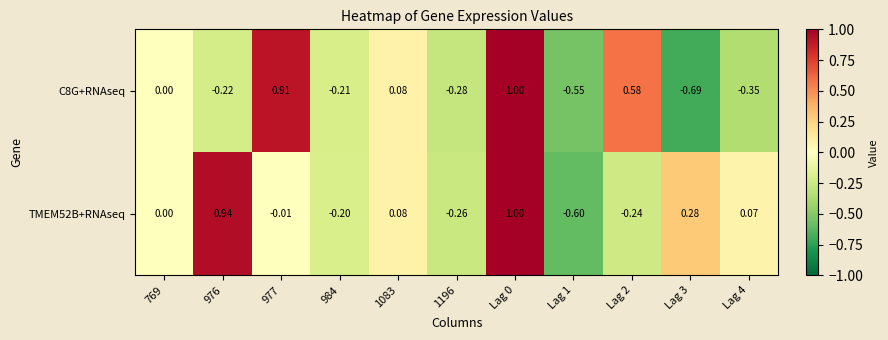

Reading right to left, transcribe all the data shown in this chart.

C8G+RNAseq: Lag 4=-0.3	Lag 3=-0.7	Lag 2=0.6	Lag 1=-0.6	Lag 0=1.0	1196=-0.3	1083=0.1	984=-0.2	977=0.9	976=-0.2	769=0.0
TMEM52B+RNAseq: Lag 4=0.1	Lag 3=0.3	Lag 2=-0.2	Lag 1=-0.6	Lag 0=1.0	1196=-0.3	1083=0.1	984=-0.2	977=-0.0	976=0.9	769=0.0